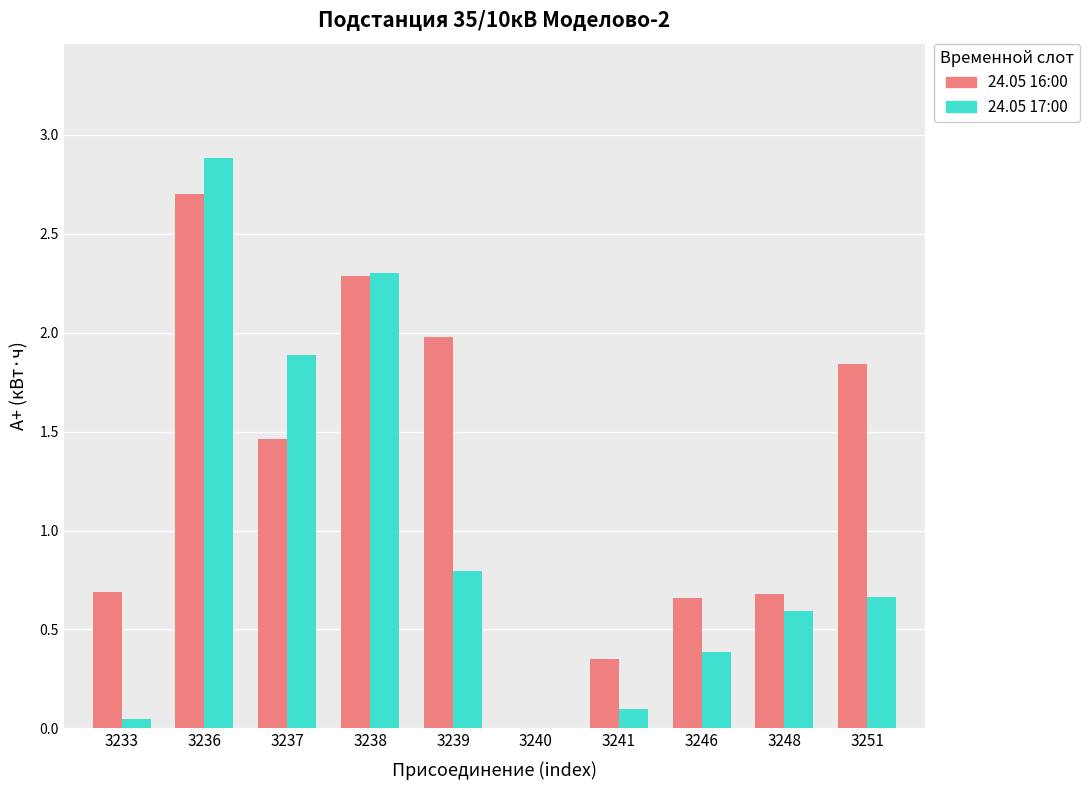

Which series has the largest total across all categories?

24.05 16:00